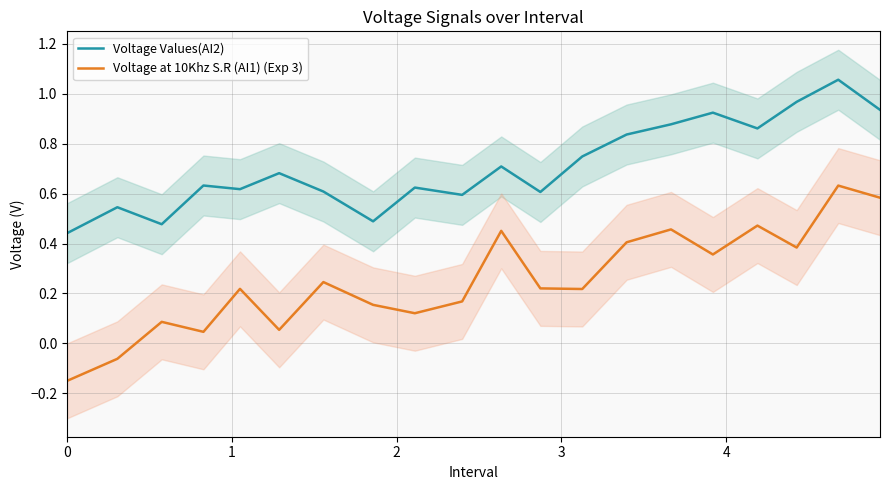

What is the difference between the maximum and minimum values in the Voltage Values(AI2) series?

0.6